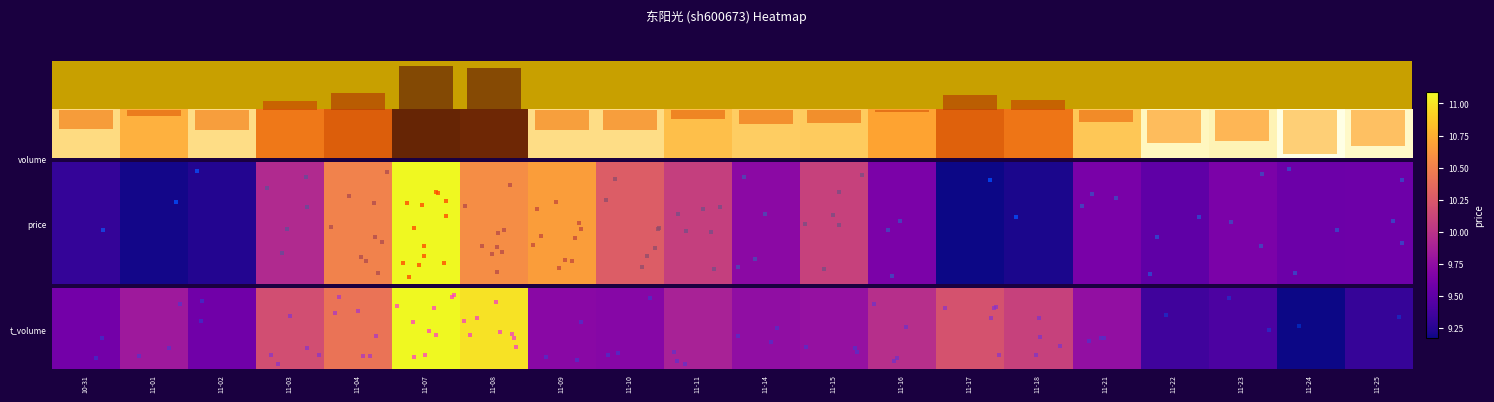

At which category does the chart reach its minimum across all series?

11-24